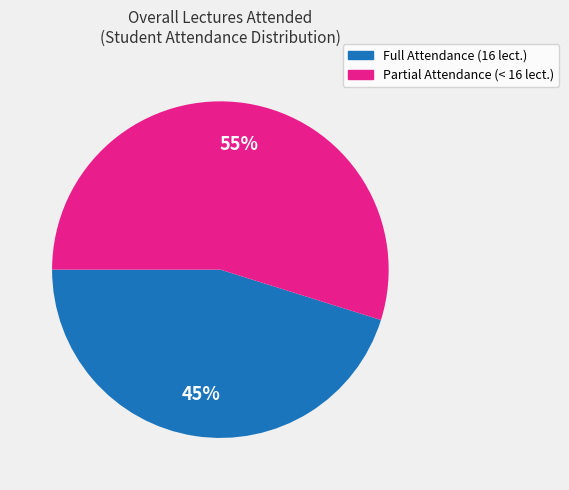

Between Full Attendance (16 lect.) and Partial Attendance (< 16 lect.), which is larger?

Partial Attendance (< 16 lect.)